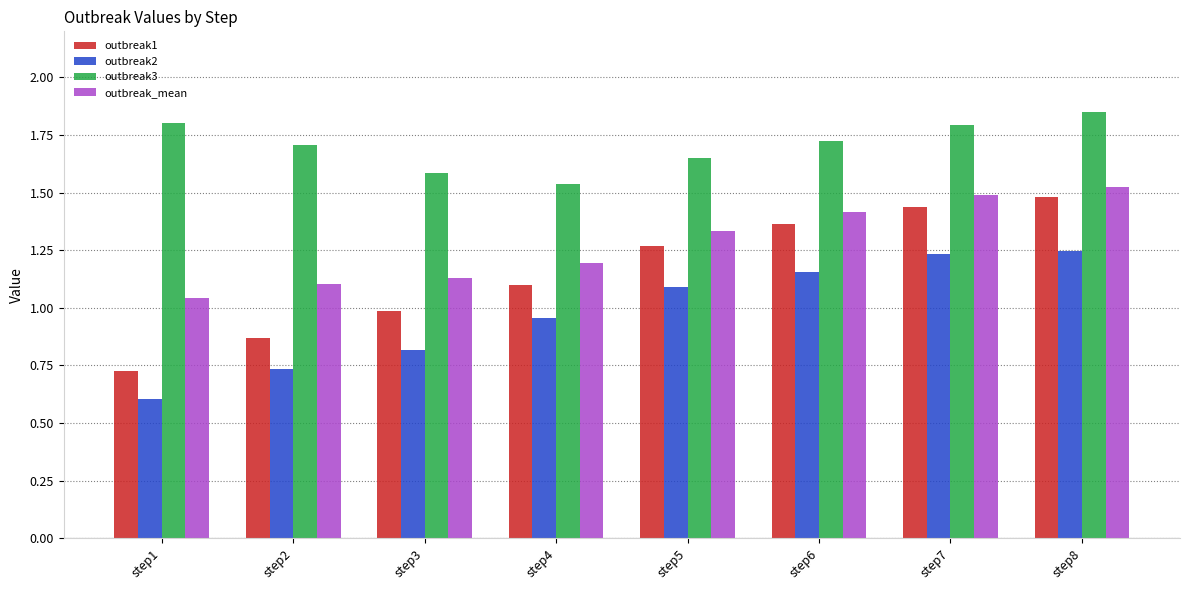

Between step1 and step4, which series saw the biggest shift?

outbreak1